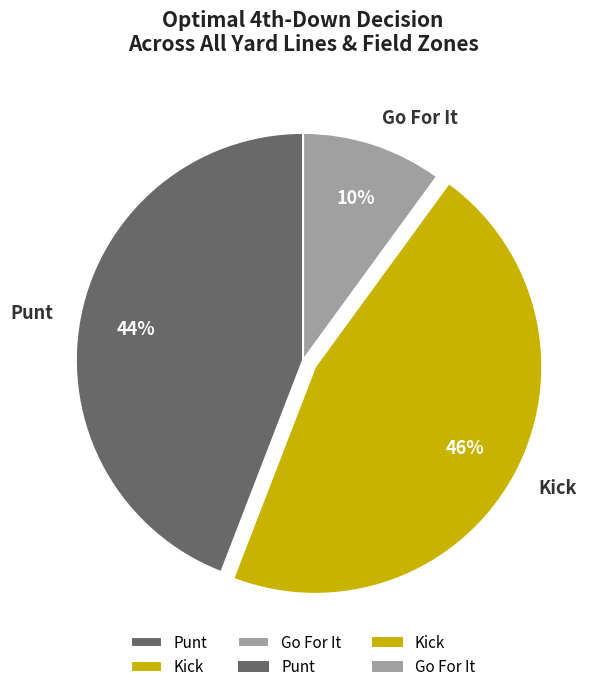

What is the smallest slice in the pie chart?

Go For It